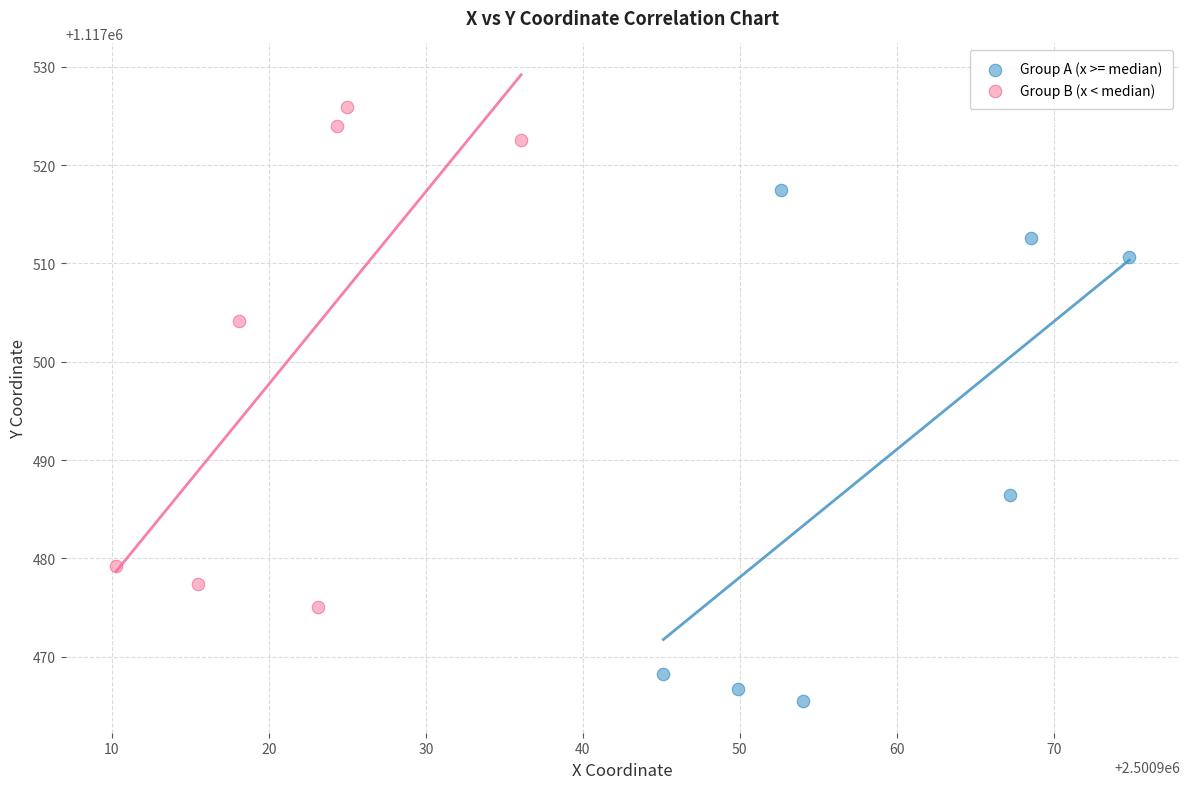

Which series reaches the maximum Y coordinate?

Group B (x < median)